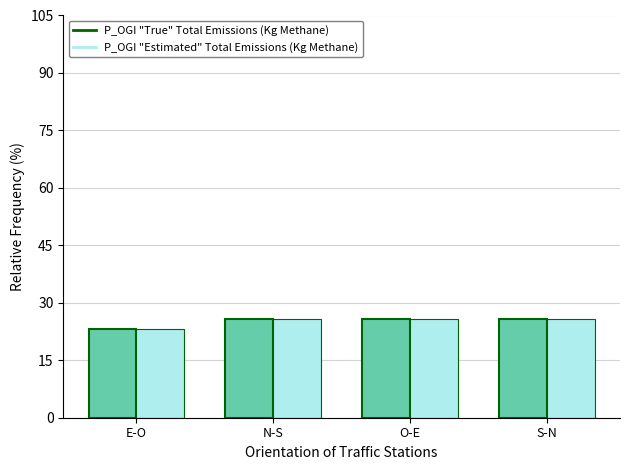

What value does the P_OGI "Estimated" Total Emissions (Kg Methane) series have at N-S?

25.6